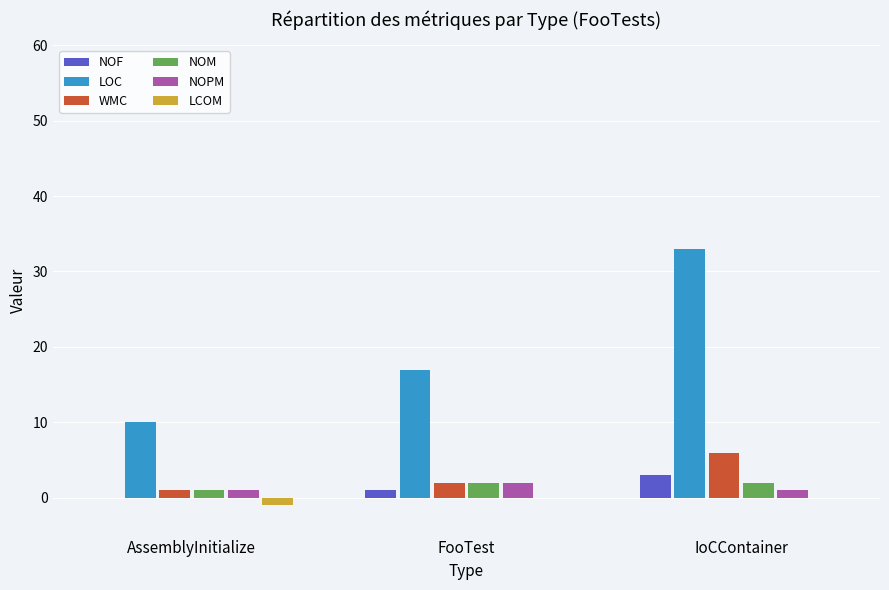

Which label corresponds to the largest value in the chart?

IoCContainer